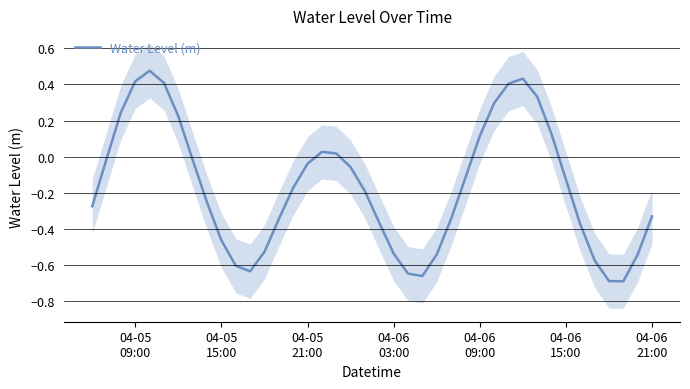

How many data points does each series have?

40